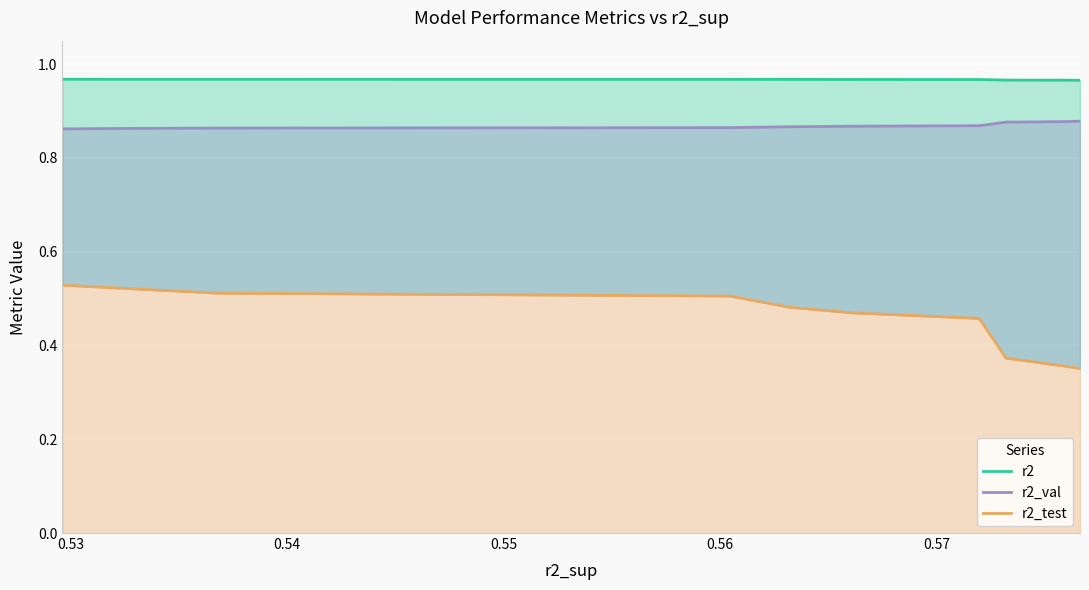

What is the minimum value shown in the chart?

0.4